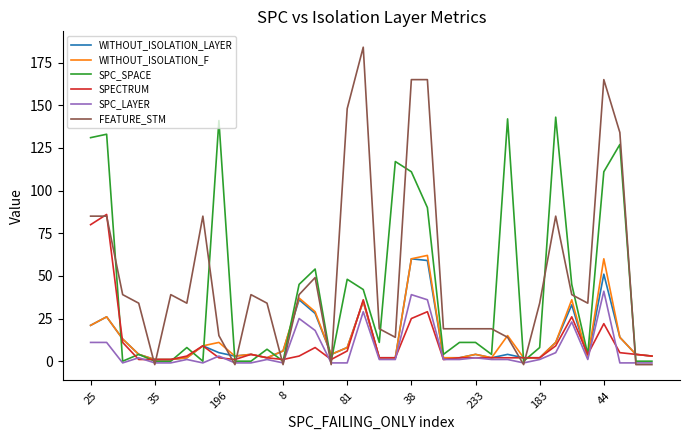

True or false: WITHOUT_ISOLATION_LAYER and FEATURE_STM cross at least once.

True